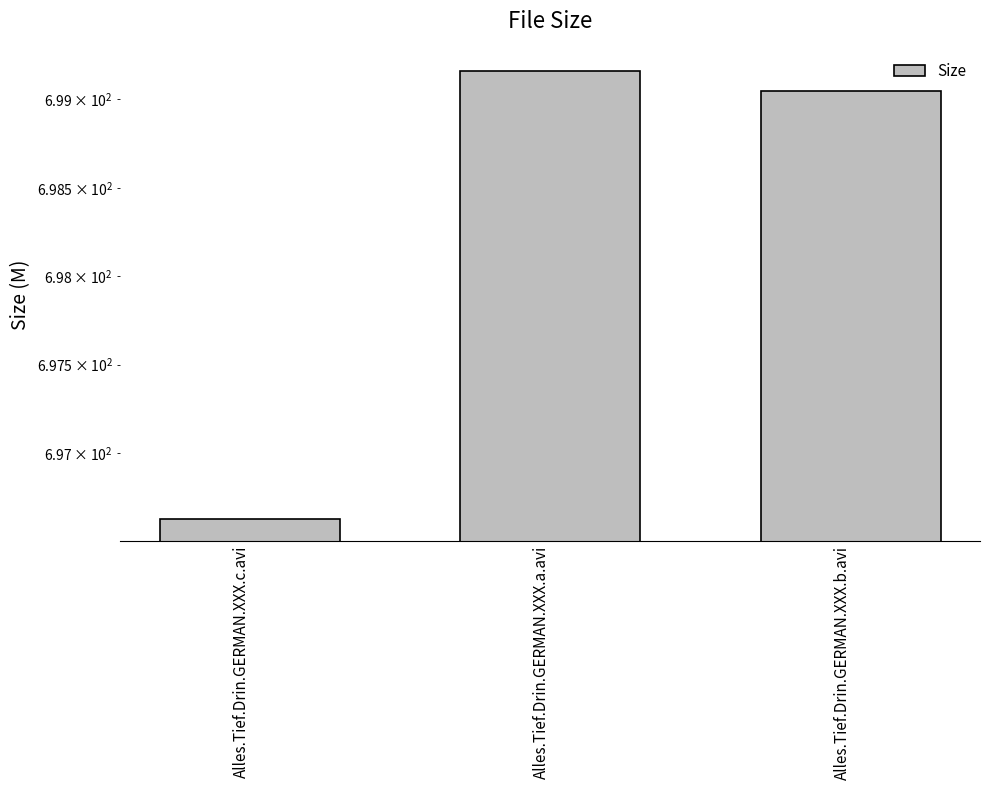

What is the difference between the maximum and minimum values?

2.5